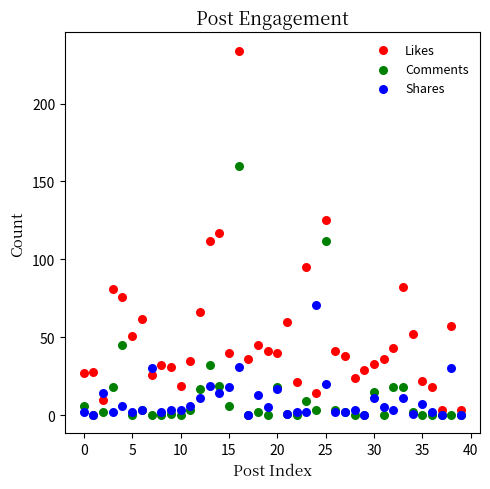

What are all the series names shown in the legend?

Likes, Comments, Shares